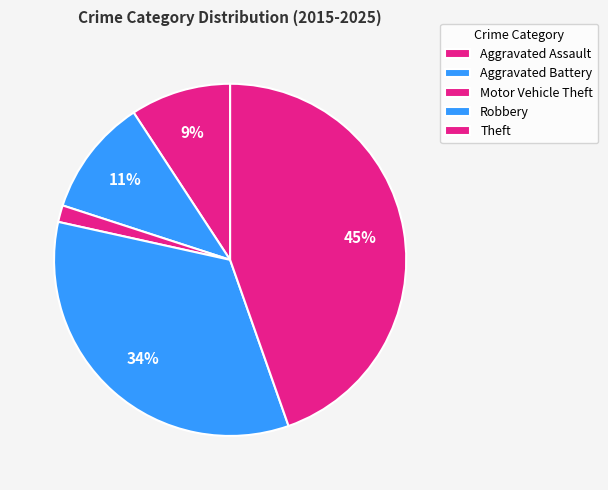

How many slices are in this pie chart?

5